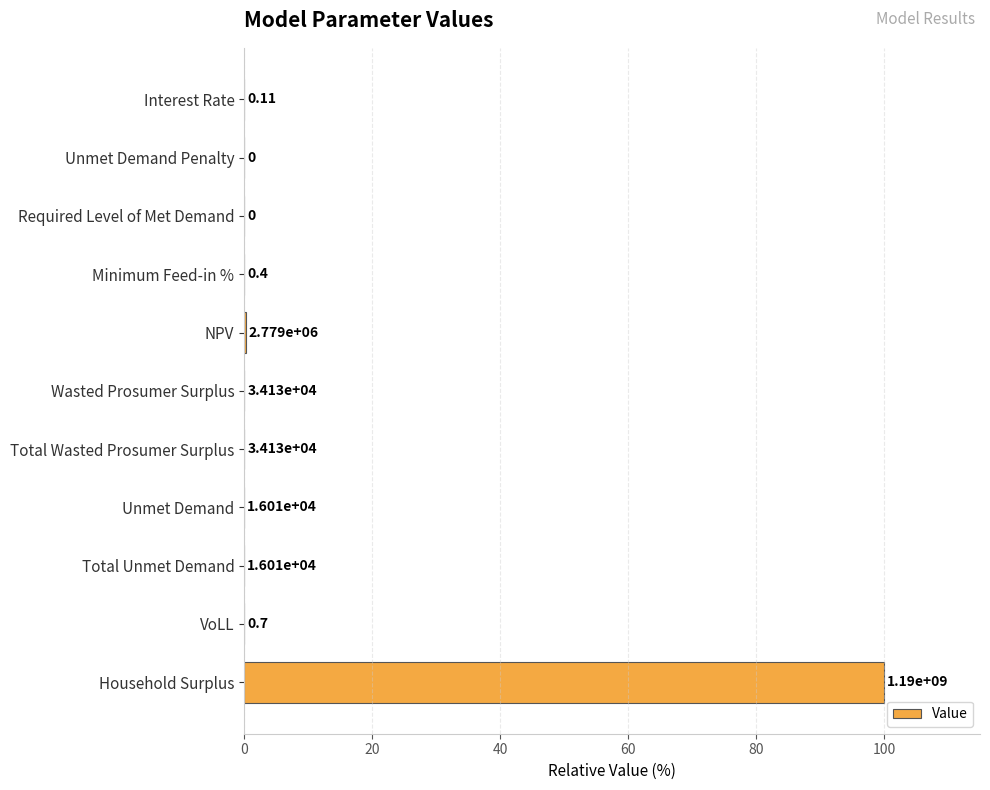

What is the sum of all values?

100.2